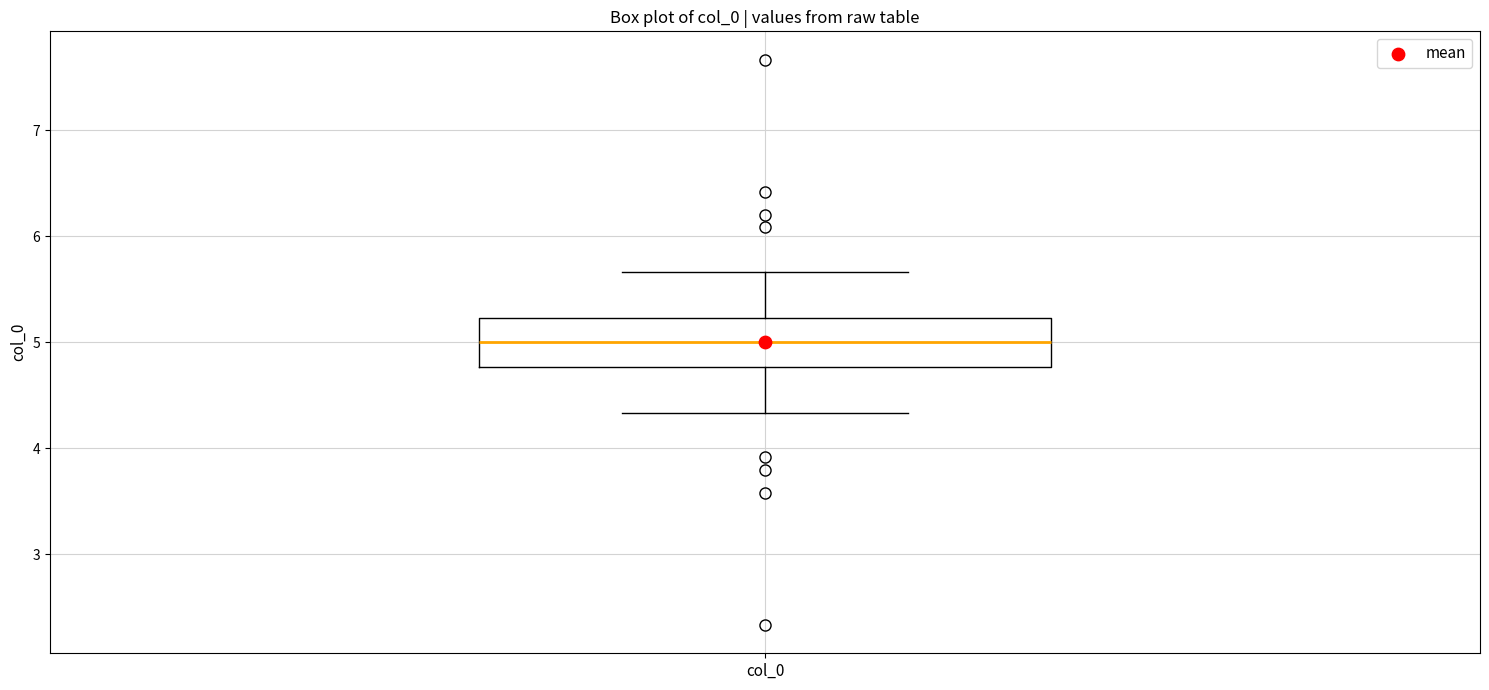

Read this box plot against the y-axis: the position of the median line, the range covered by the box, and the ends of both whiskers. The values are not printed on the chart, so give them approximately, as read against the axis.

median 5.0, box 4.8 to 5.2, whiskers 4.3 to 5.7